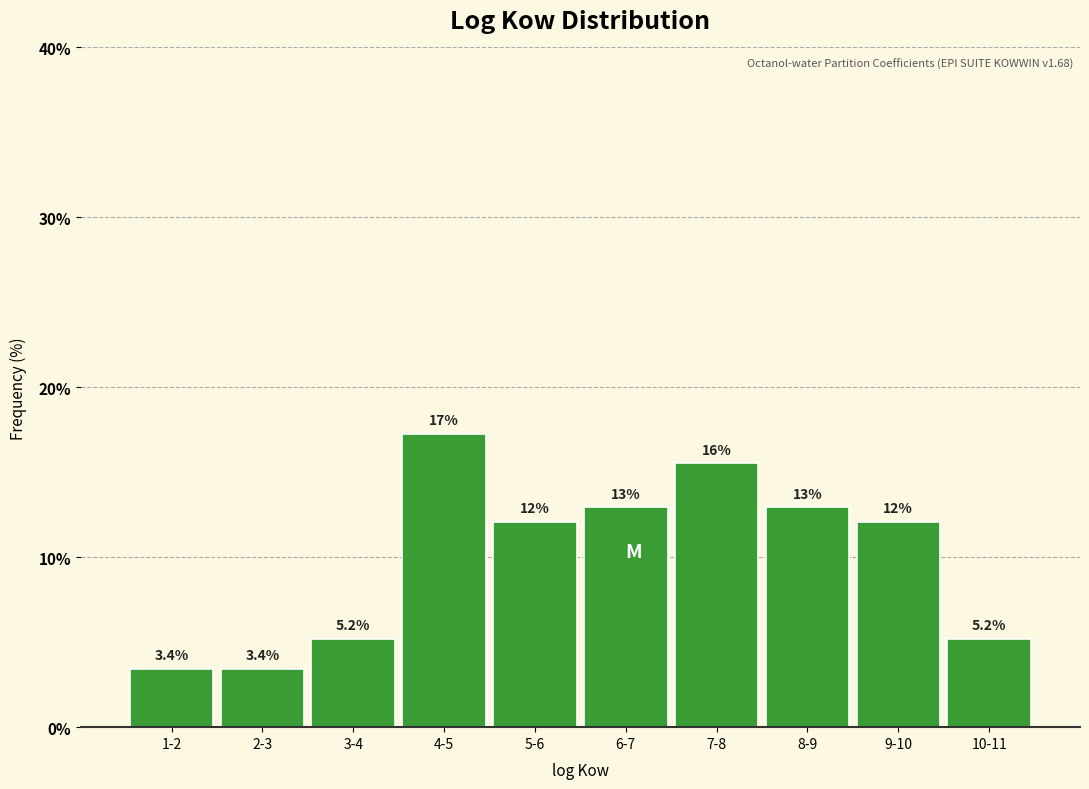

Are the bars horizontal?

No